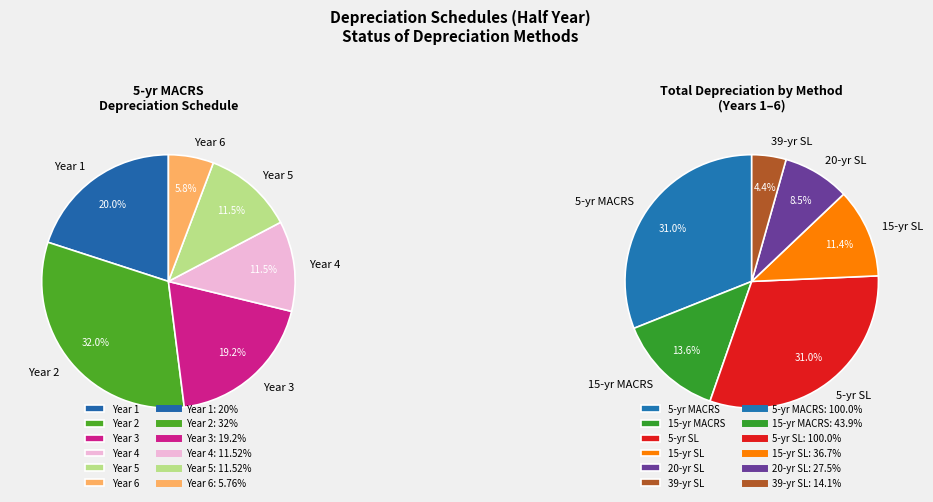

To the nearest percent, what is the combined percentage of Year 2 and Year 6?

38%